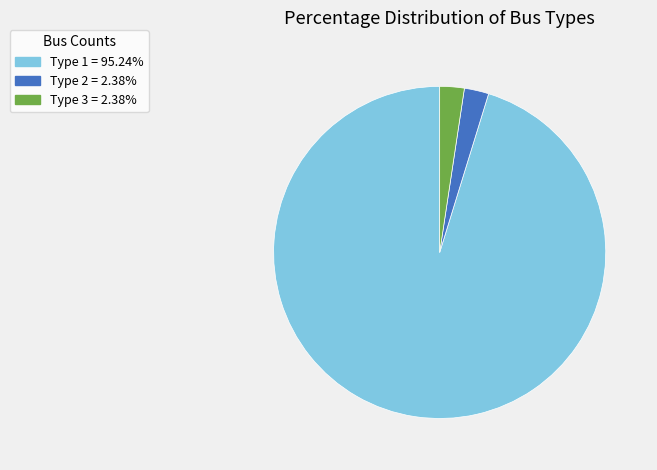

Is there any slice that represents more than half of the pie?

Yes